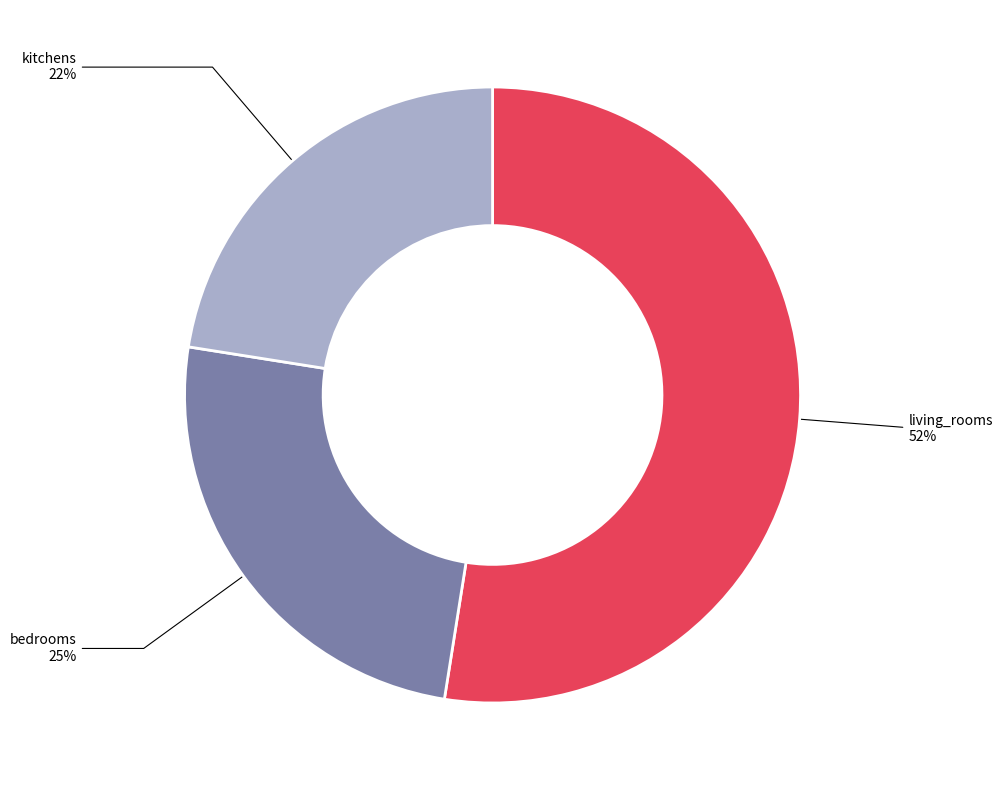

To the nearest percent, what is the average slice percentage?

33%